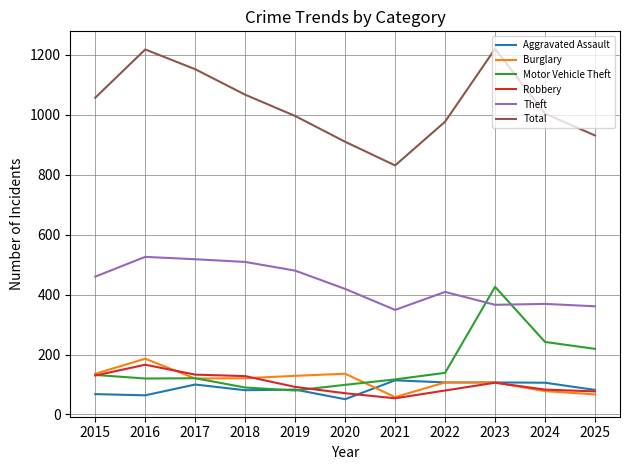

At which label is Theft closest to 437?

2020